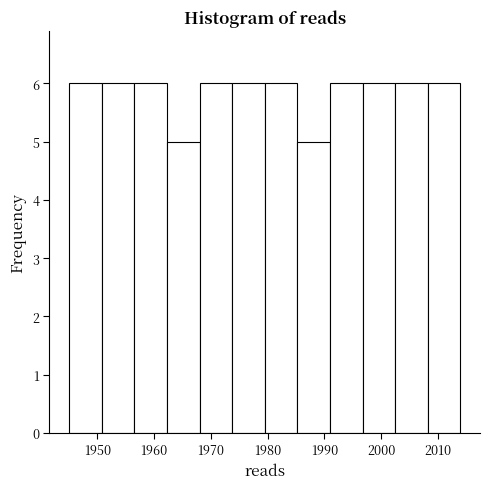

What is the height of the bar covering 1980 to 1985 on the x-axis? Neither the bar edges nor the heights are printed on the chart, so give them approximately, as read against the axes.

6